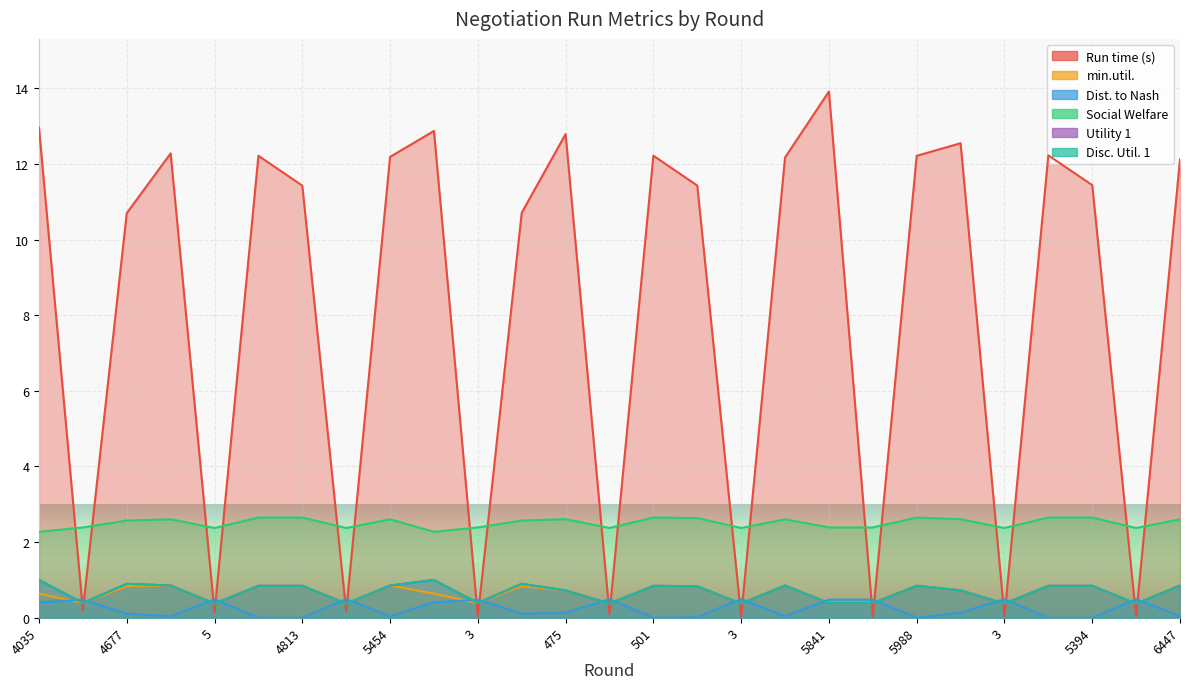

Is the value of Disc. Util. 1 at 3 greater than the value of Run time (s) at 3?

Yes